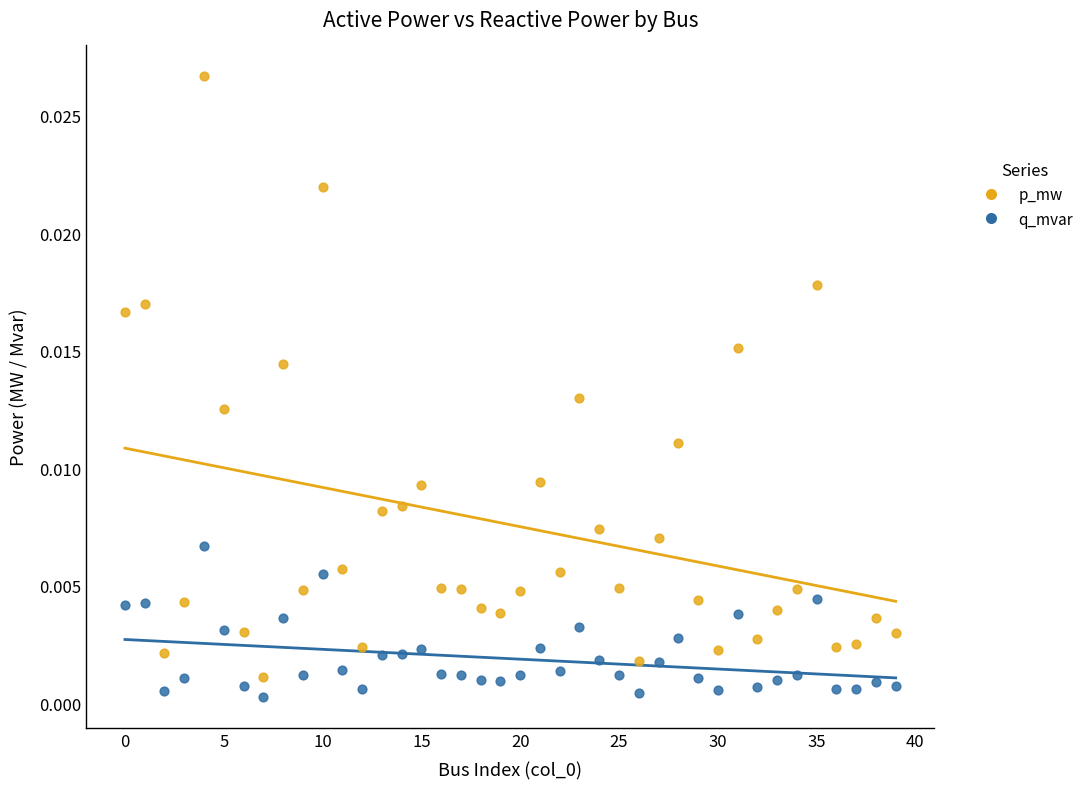

What are all the series names shown in the legend?

p_mw, q_mvar